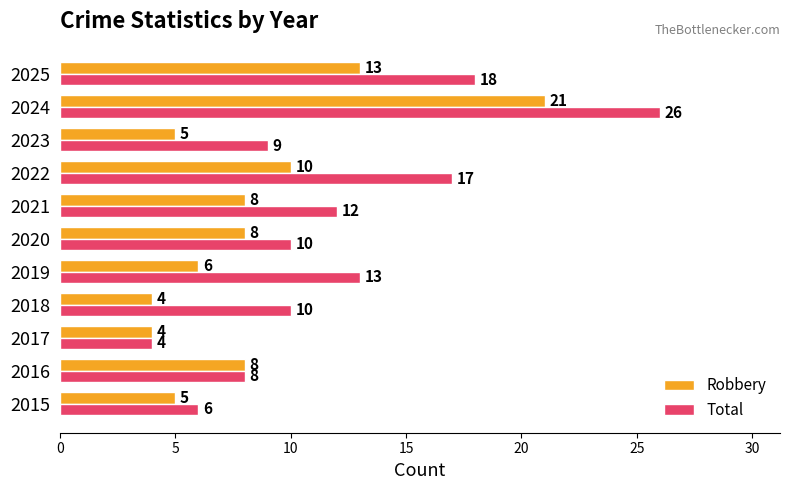

Which series changed the most between 2019 and 2021?

Robbery